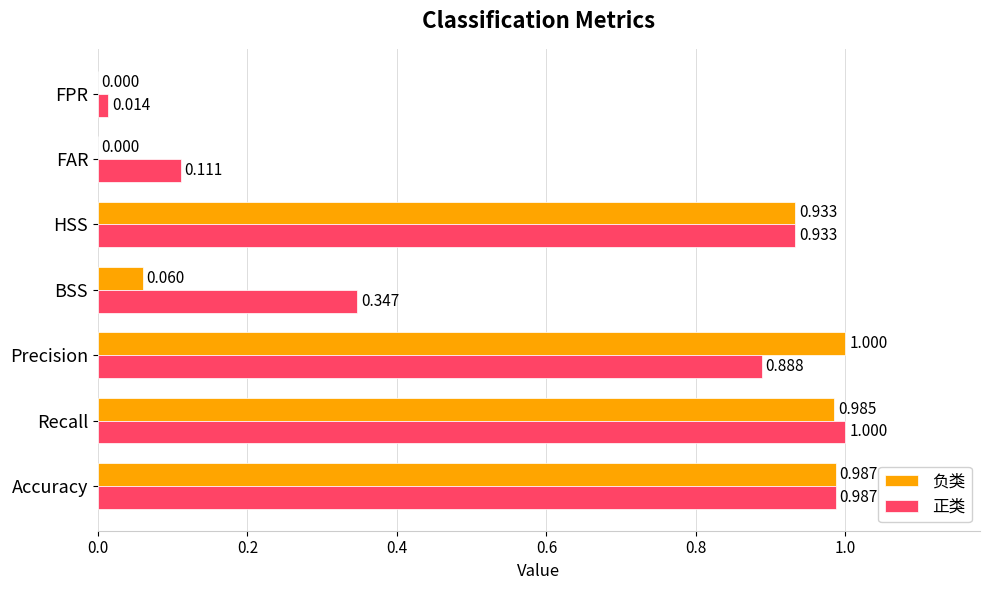

Where is 正类 nearest to the value 0?

FPR